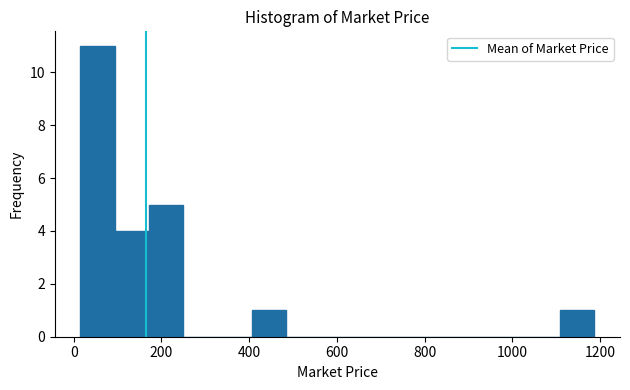

Read against the x-axis, roughly where is the centre of the tallest bar?

60